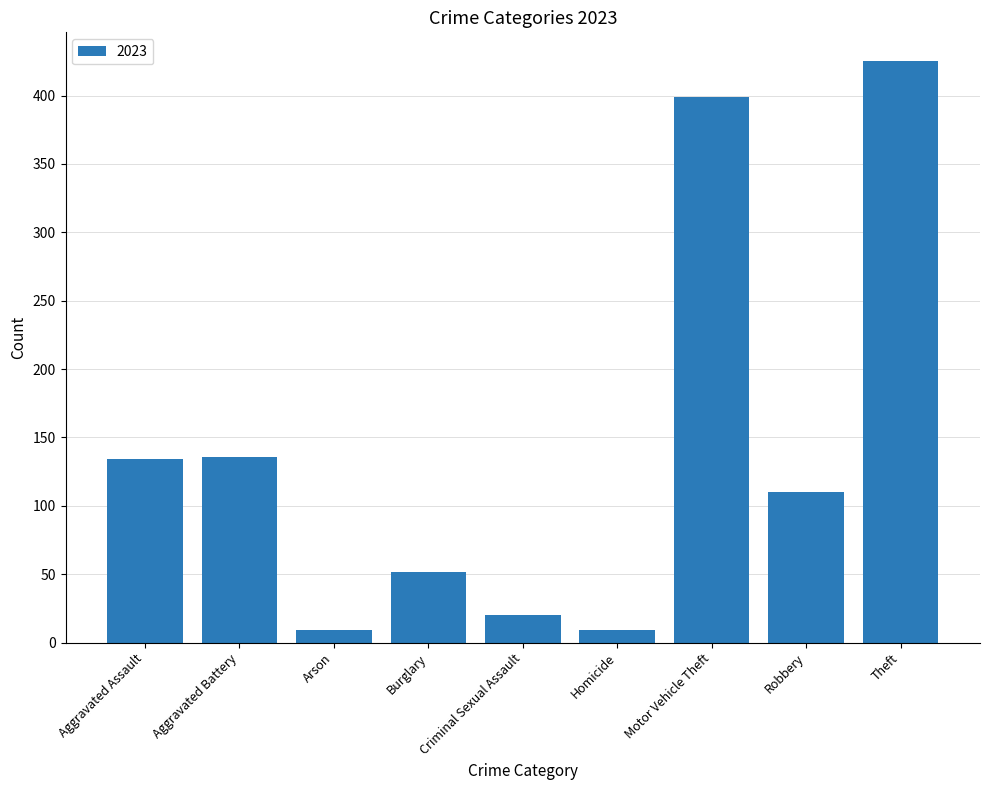

Between Burglary and Motor Vehicle Theft, which is larger?

Motor Vehicle Theft